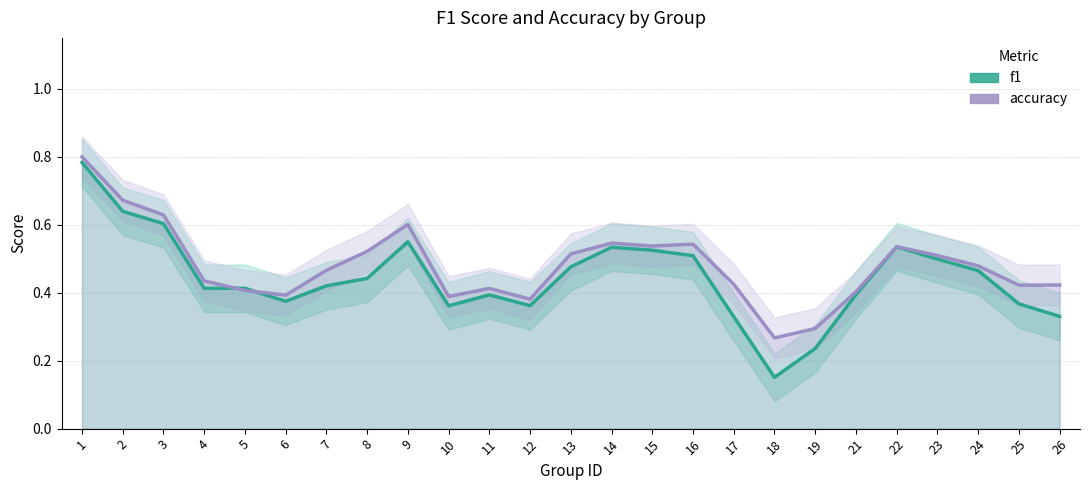

At how many categories does at least one series exceed 0?

25